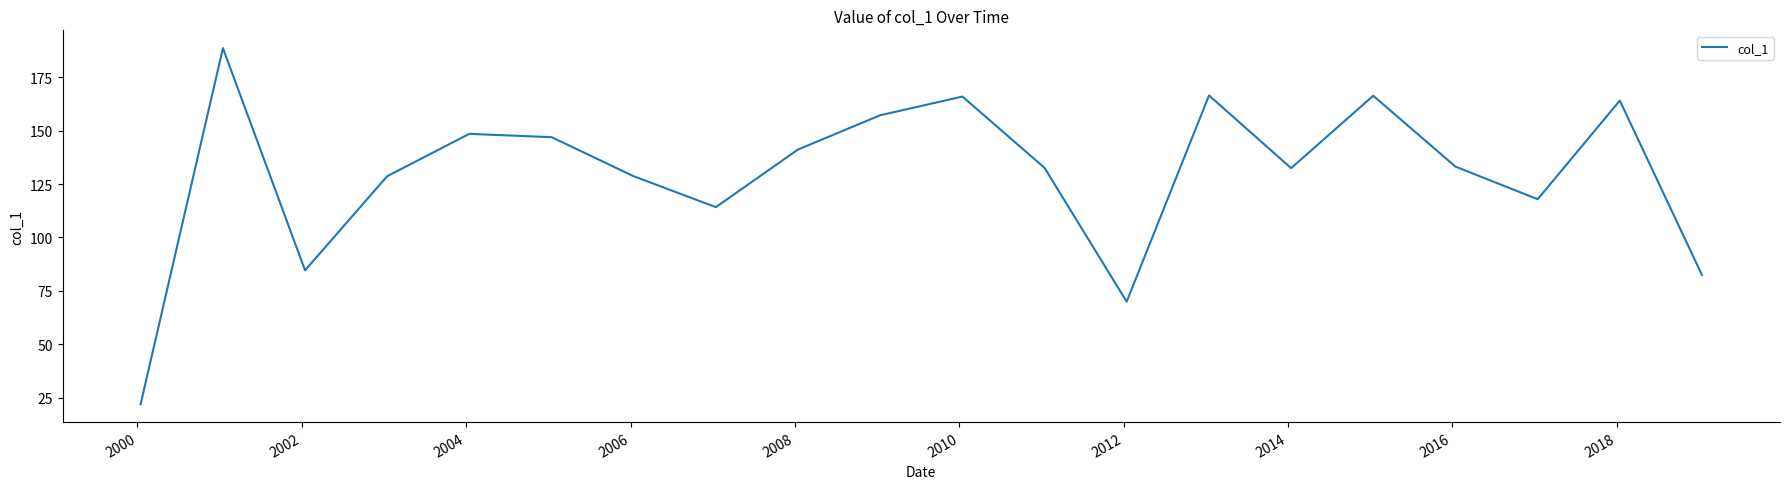

What is the minimum value shown in the chart?

21.9